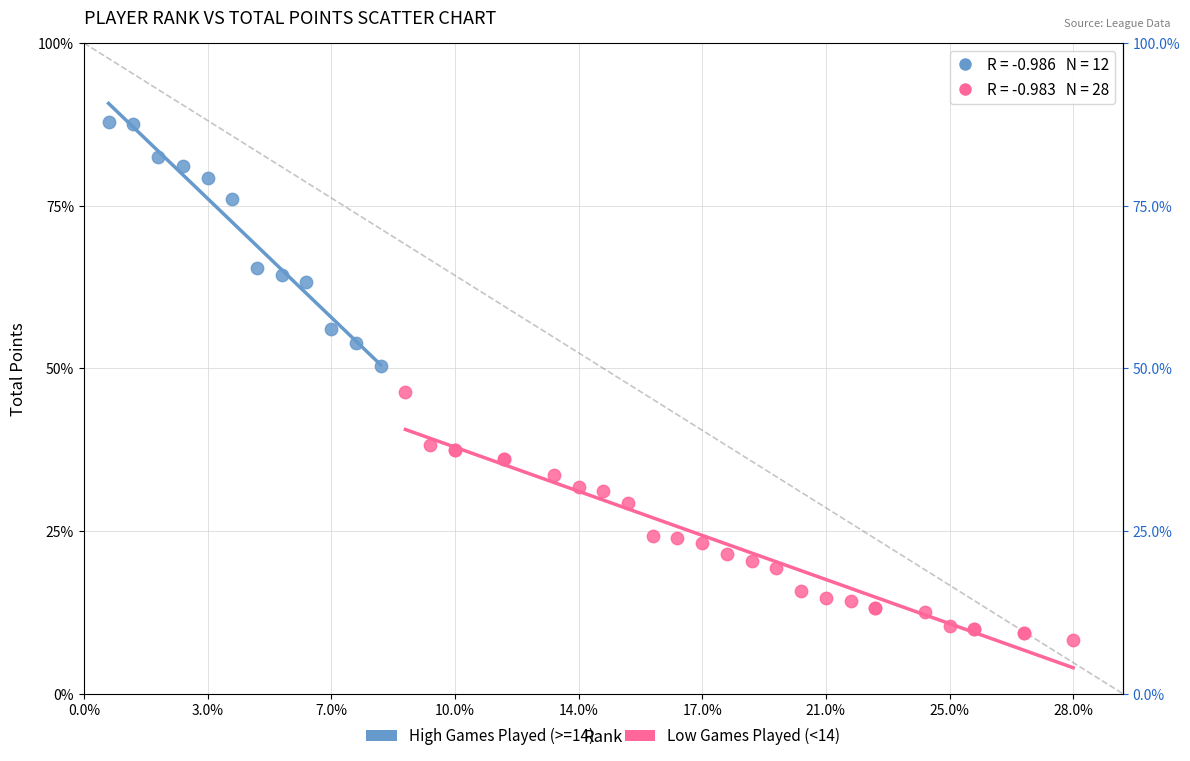

Which series contains the highest Y value?

High Games Played (>=14)